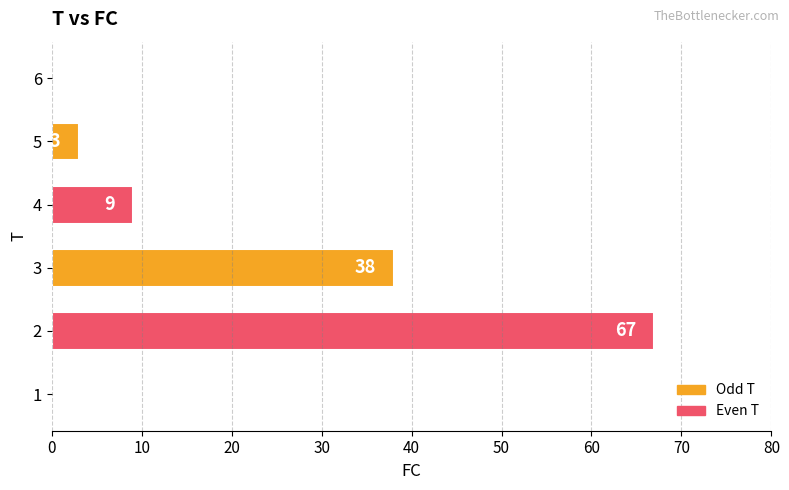

At which label is the value closest to 33?

3